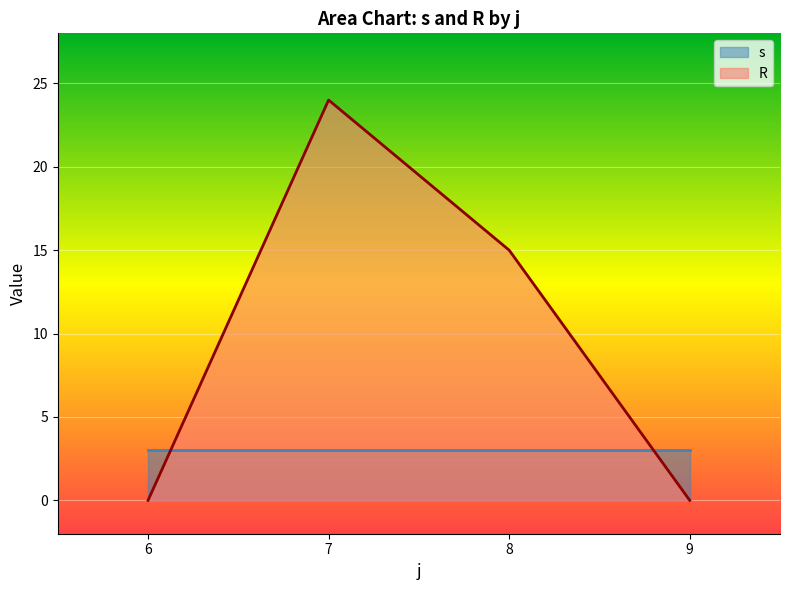

What is the minimum value for s?

3